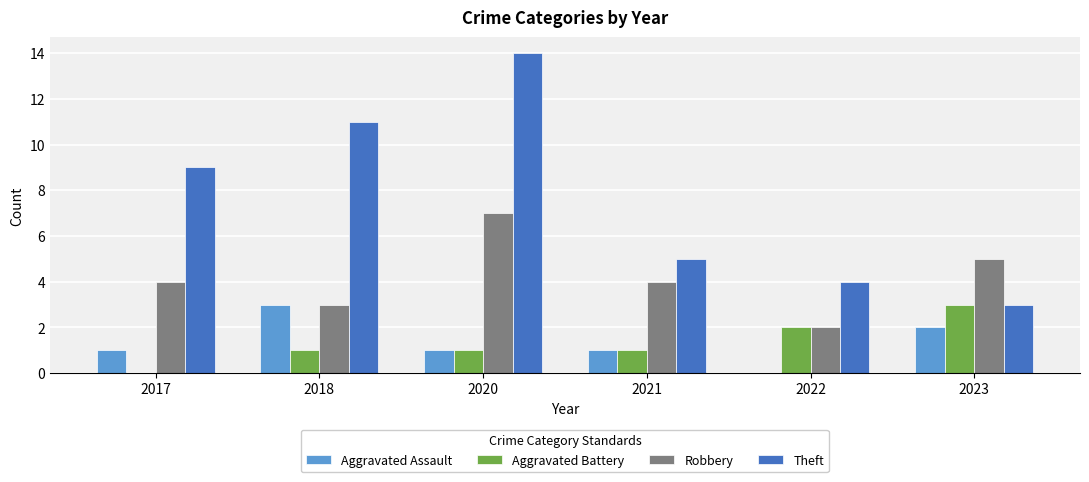

What is the approximate value of Robbery at 2023?

5